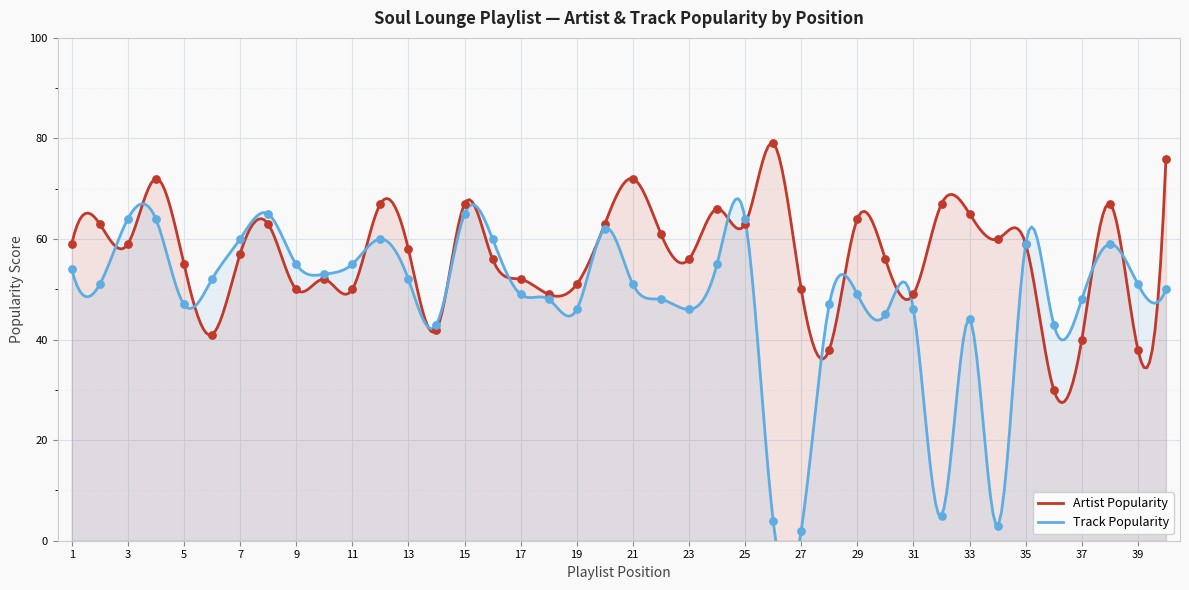

Is the value of Artist_Popularity at 39 greater than the value of Track_Popularity at 33?

No